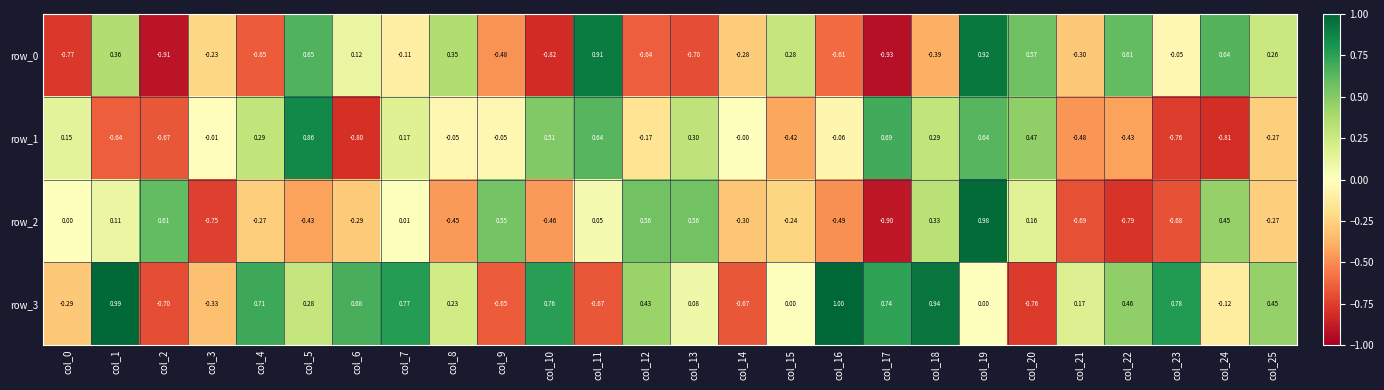

Which series has the largest total across all categories?

row_3